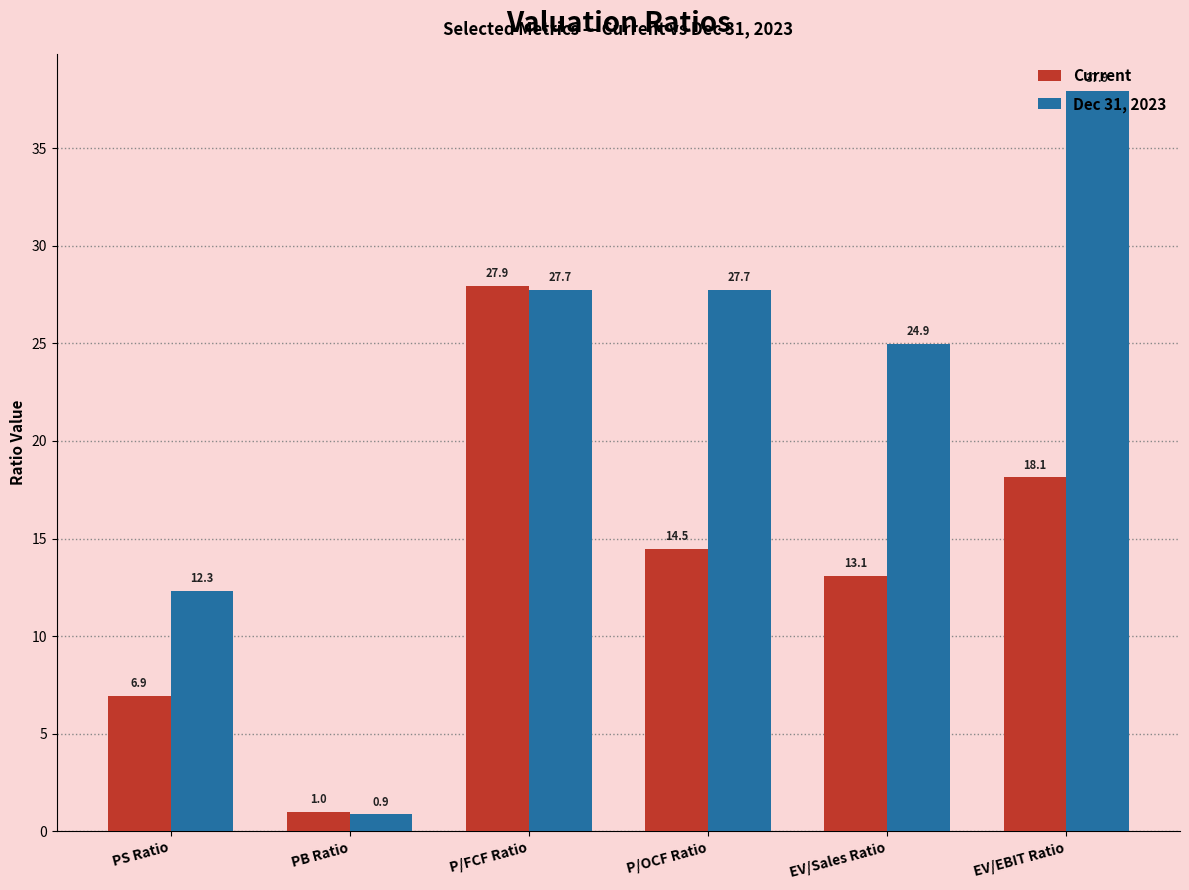

Rank the series by their maximum value, from highest to lowest.

Dec 31, 2023, Current